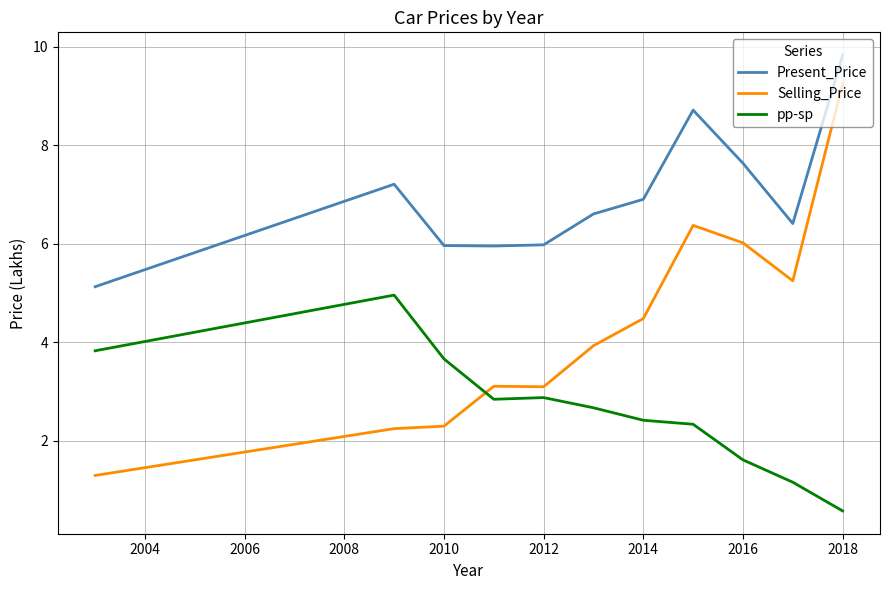

Rank the series by their average value, from lowest to highest.

pp-sp, Selling_Price, Present_Price